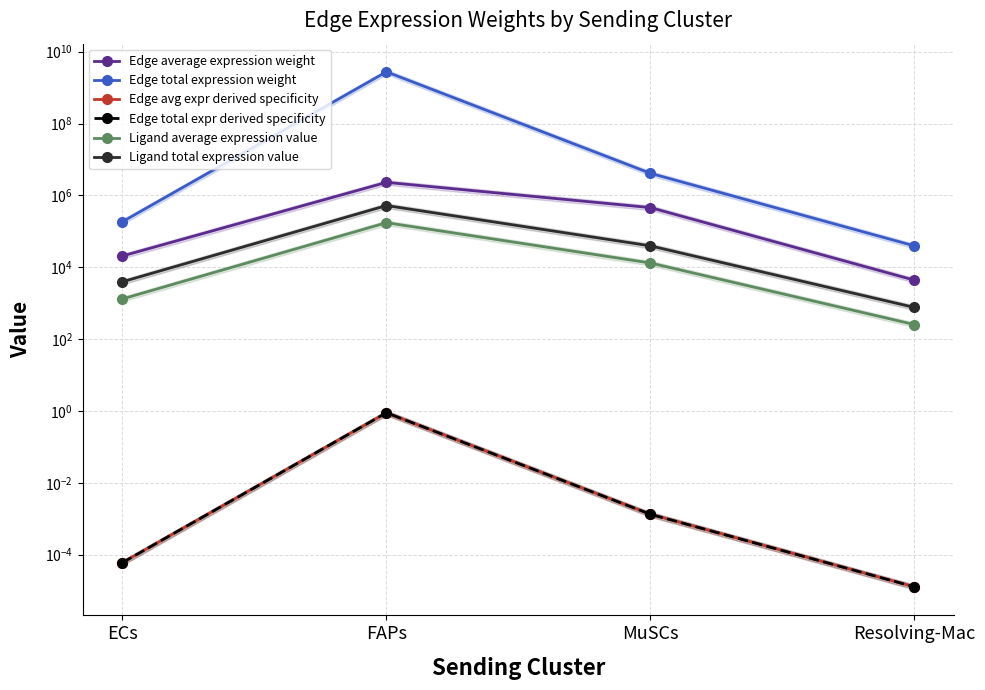

What is the difference between the second highest and second lowest values in the Edge average expression weight series?

436490.5